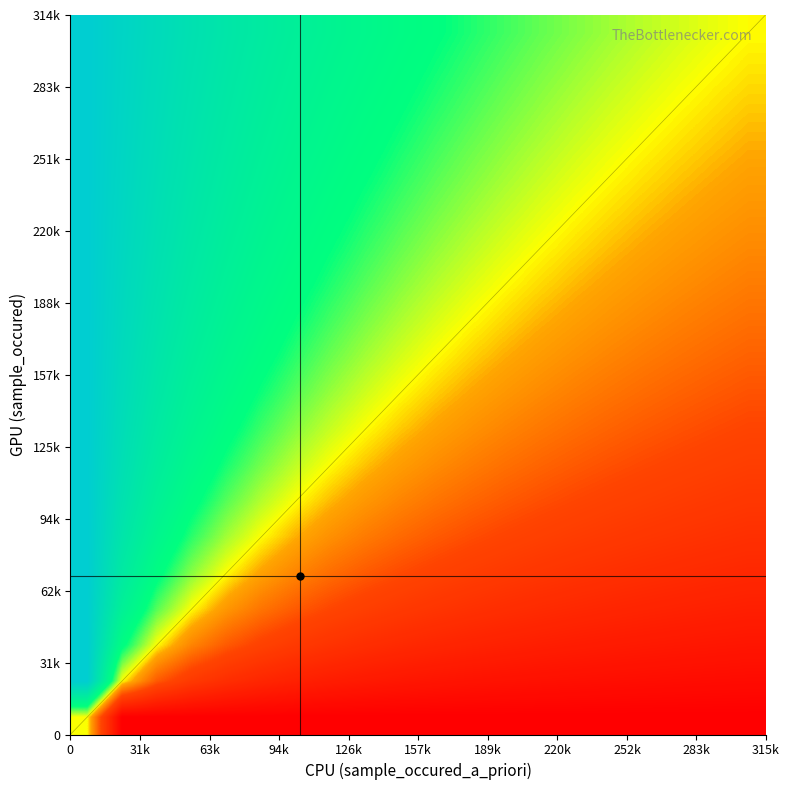

At how many categories does at least one series exceed 206267?

6